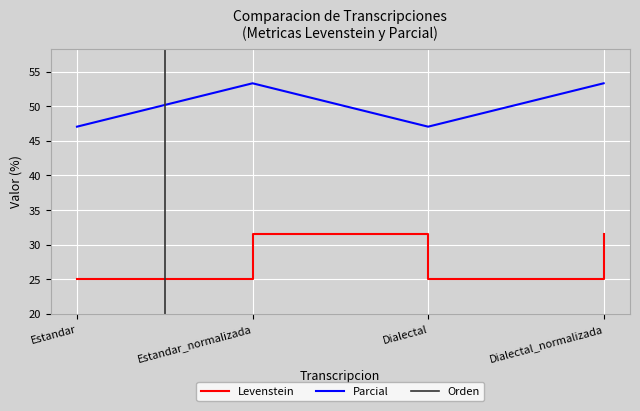

True or false: Levenstein has a value of 17.2 at Dialectal_normalizada.

False